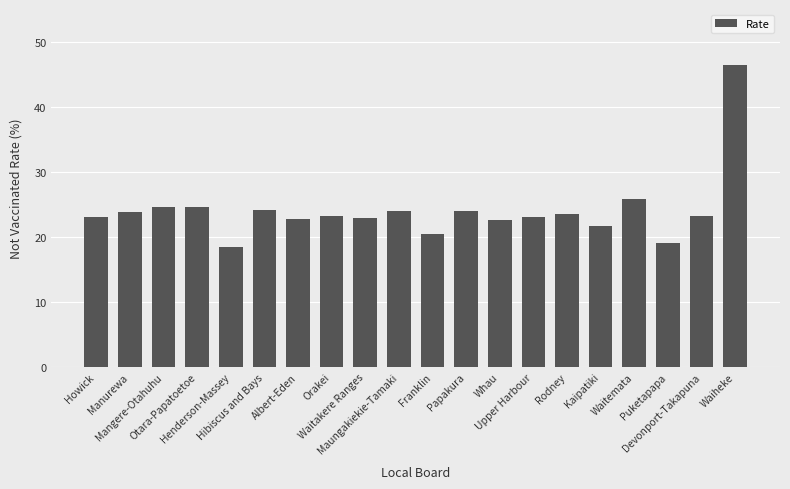

What is the maximum value shown in the chart?

46.5